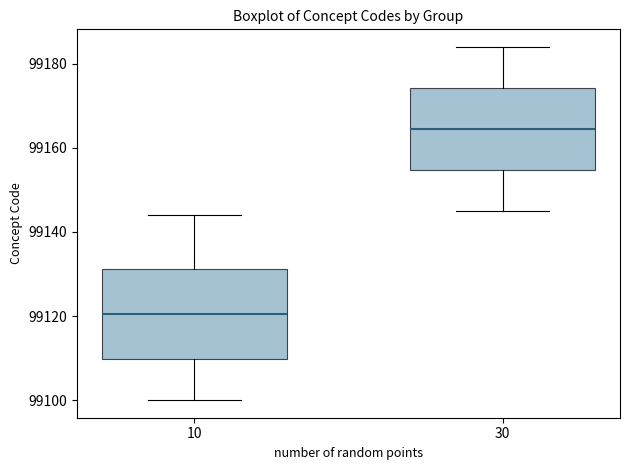

Which box is the tallest, from its lower edge to its upper edge?

10